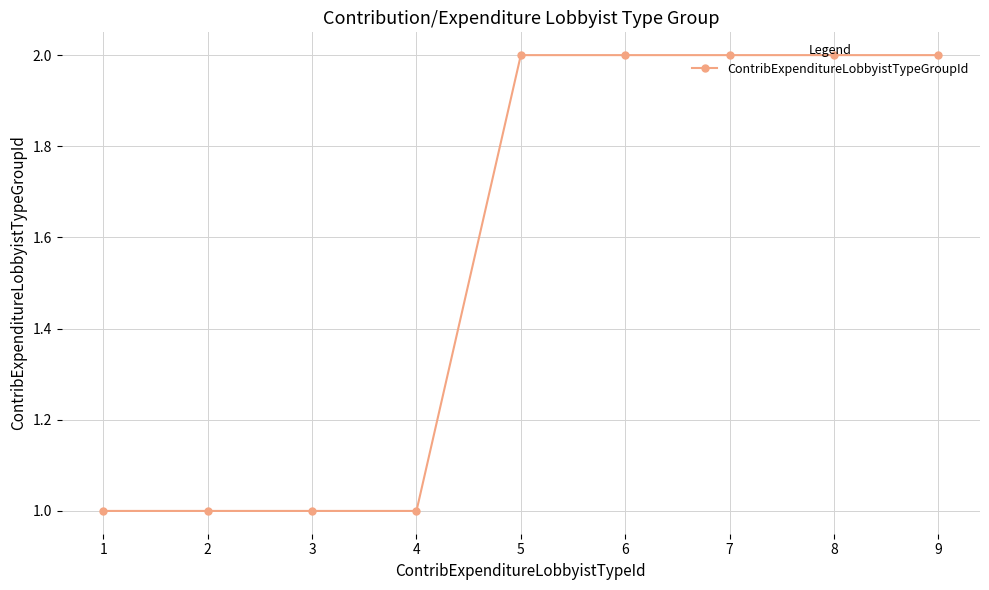

What is the ratio of the value at 9 to the value at 7?

1.0